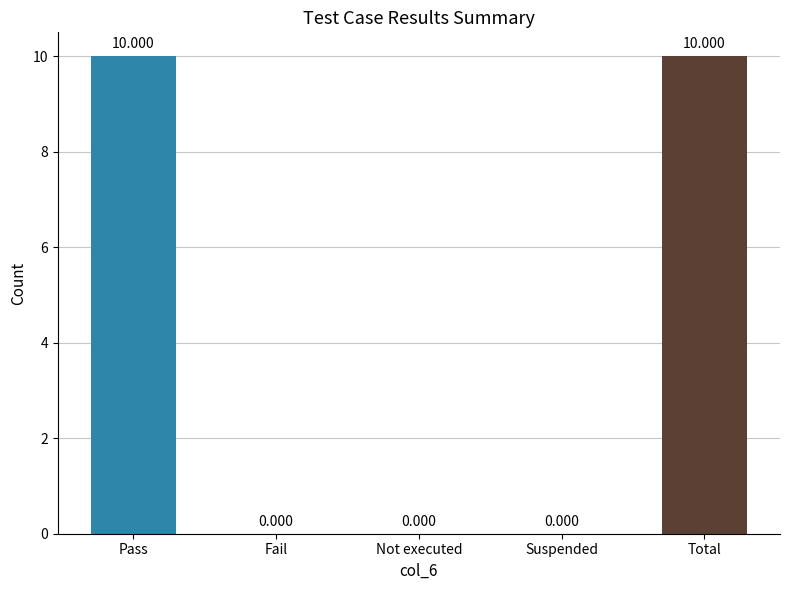

Which has a higher value, Fail or Pass?

Pass